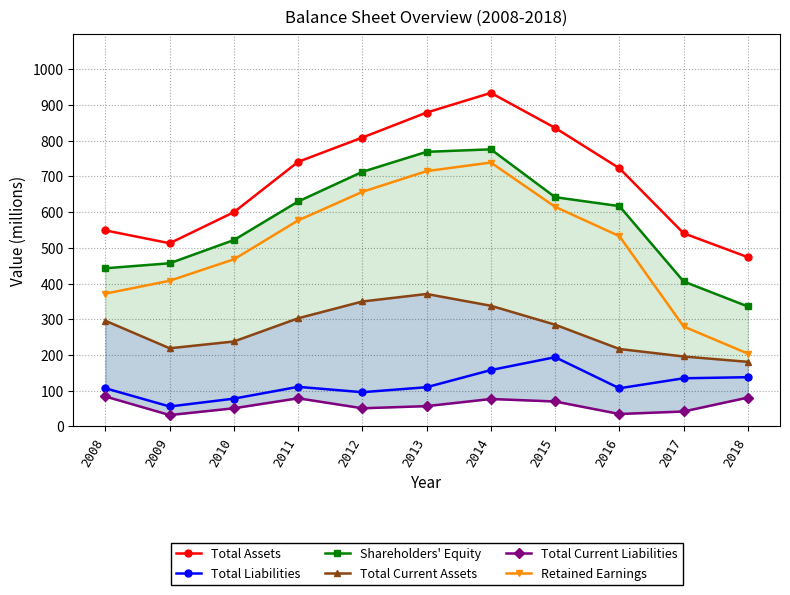

Rank the series at 2010 from lowest to highest value.

Total Current Liabilities, Total Liabilities, Total Current Assets, Retained Earnings, Shareholders' Equity, Total Assets